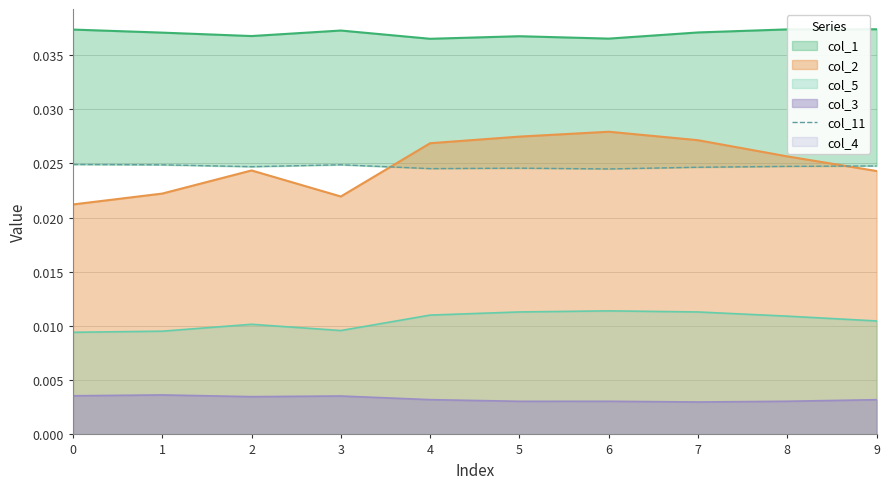

True or false: col_5 and col_2 intersect in this chart.

False